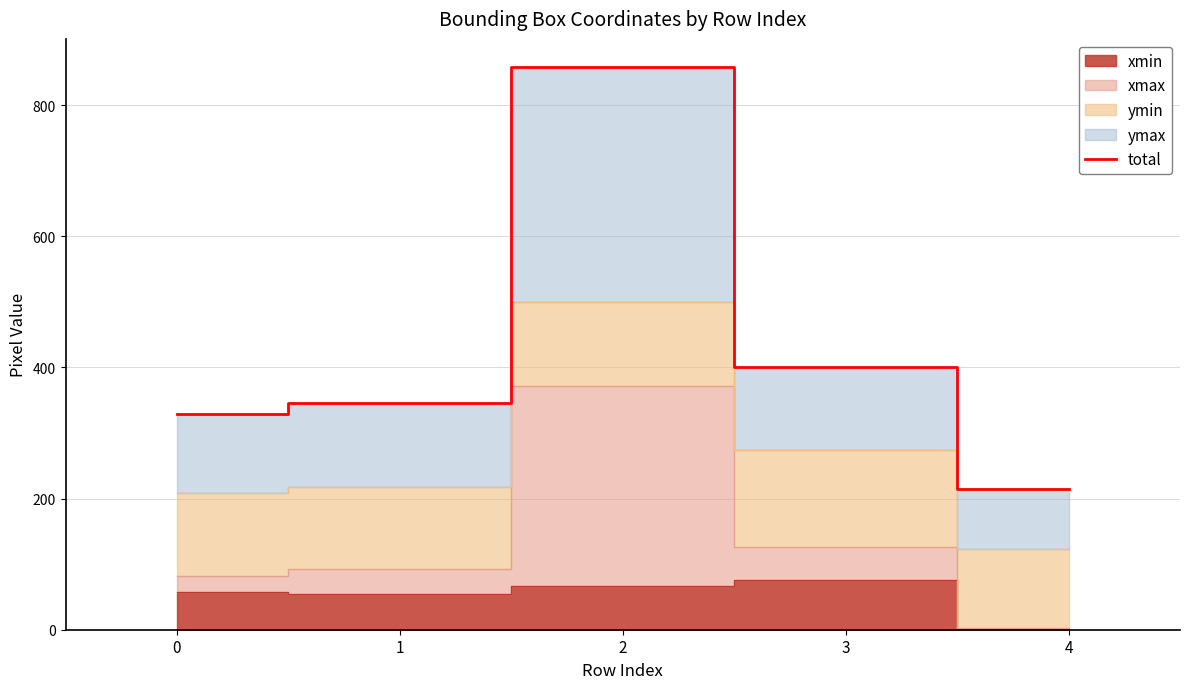

The value of total at 2 is 264. True or false?

False